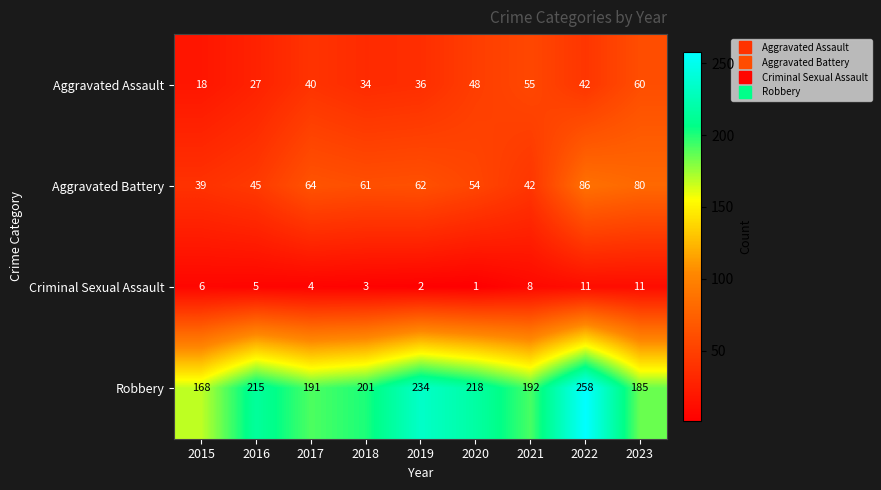

Is it true that Aggravated Battery equals 80 at 2023?

True